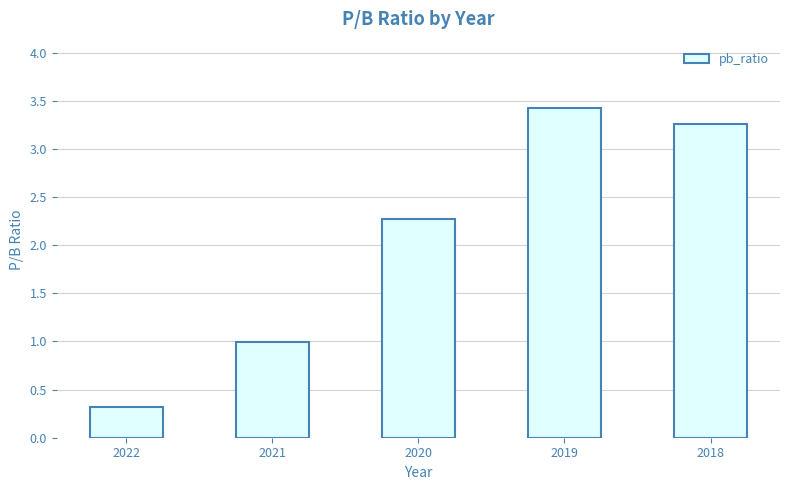

List the labels in order of value, largest first.

2019, 2018, 2020, 2021, 2022